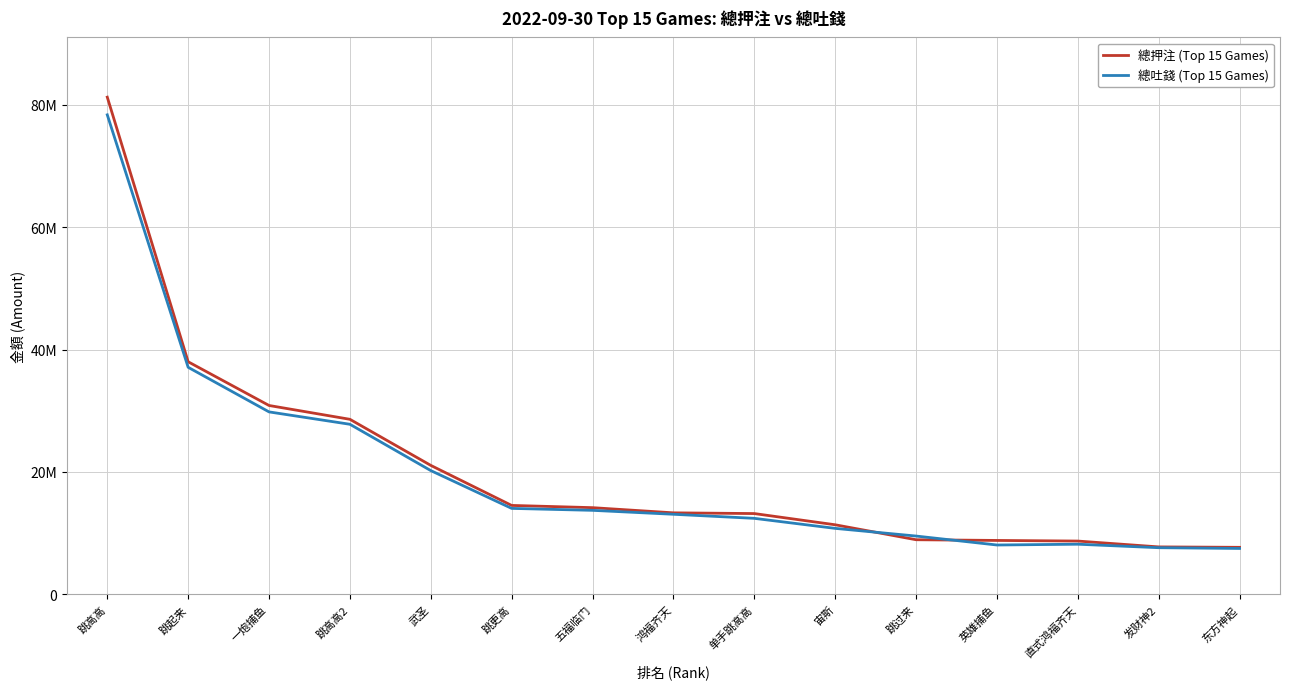

True or false: 總押注 (Top 15 Games) has a value of 81262772.5 at 跳高高.

True